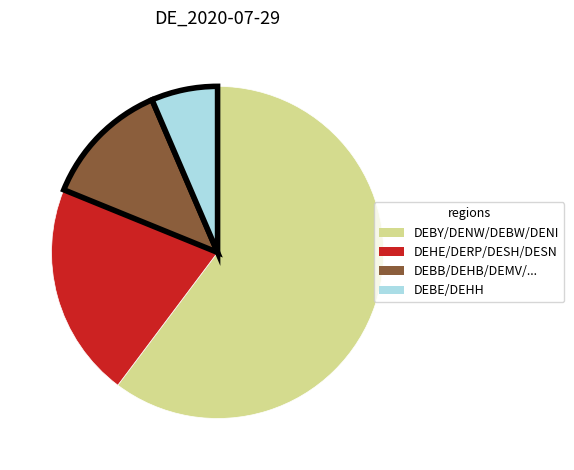

Does DEBE/DEHH account for over 50% of the chart?

No